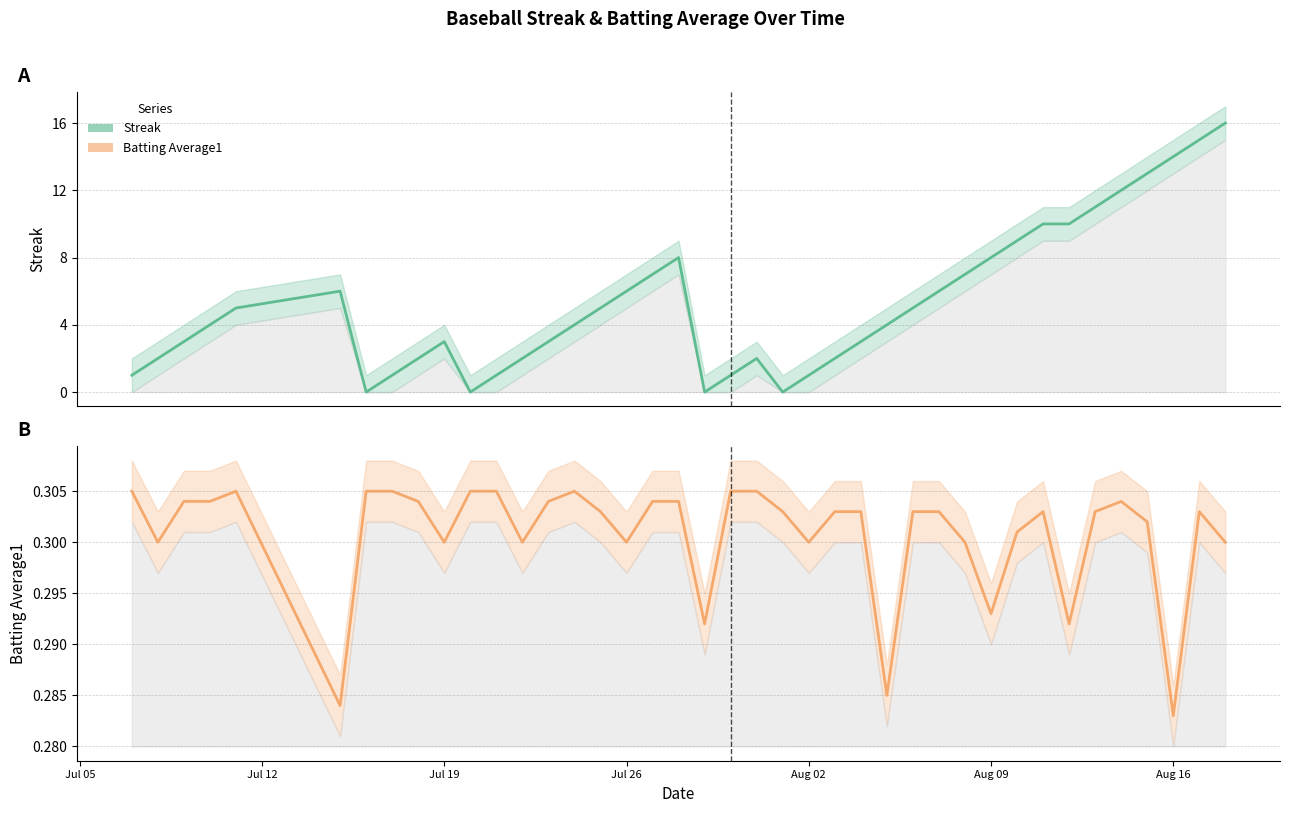

How many times do Batting Average1 and Streak cross each other?

8